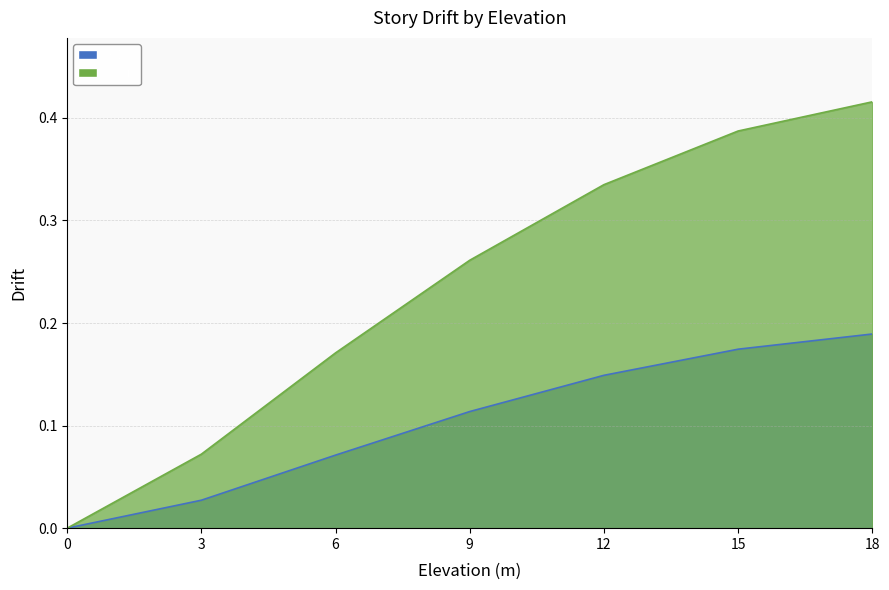

True or false: X-Dir and Y-Dir cross at least once.

False